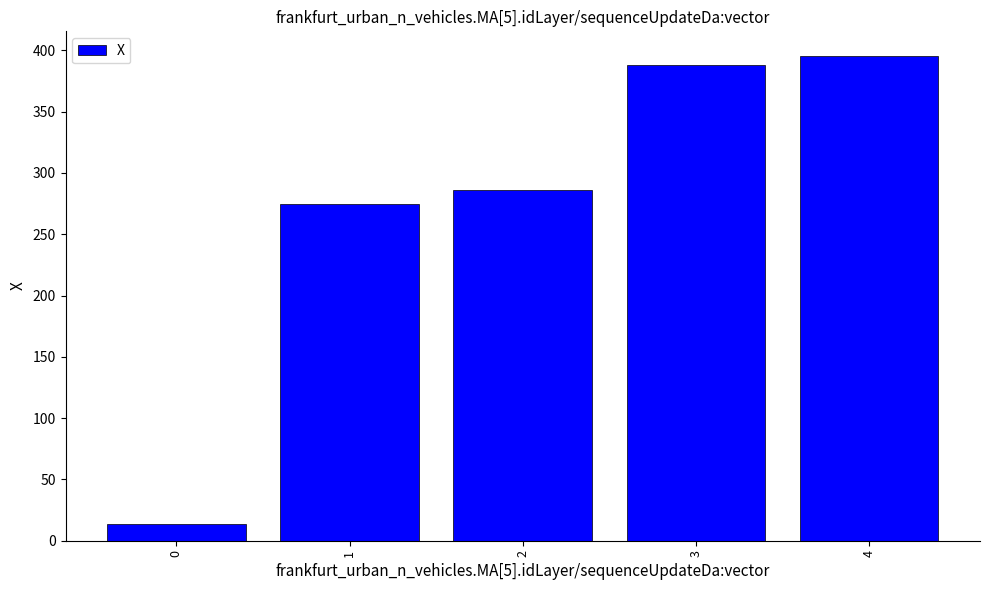

At which label is the value closest to 204?

1